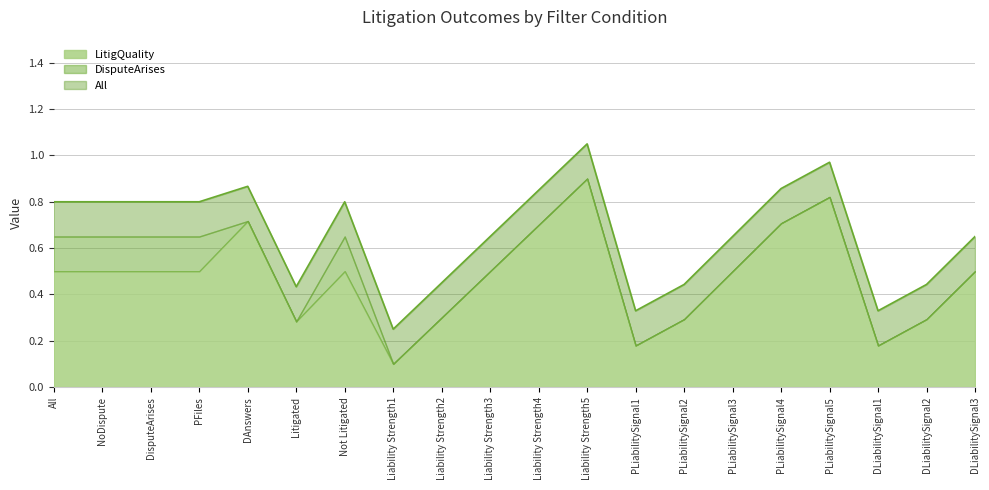

True or false: DisputeArises and LitigQuality intersect in this chart.

True